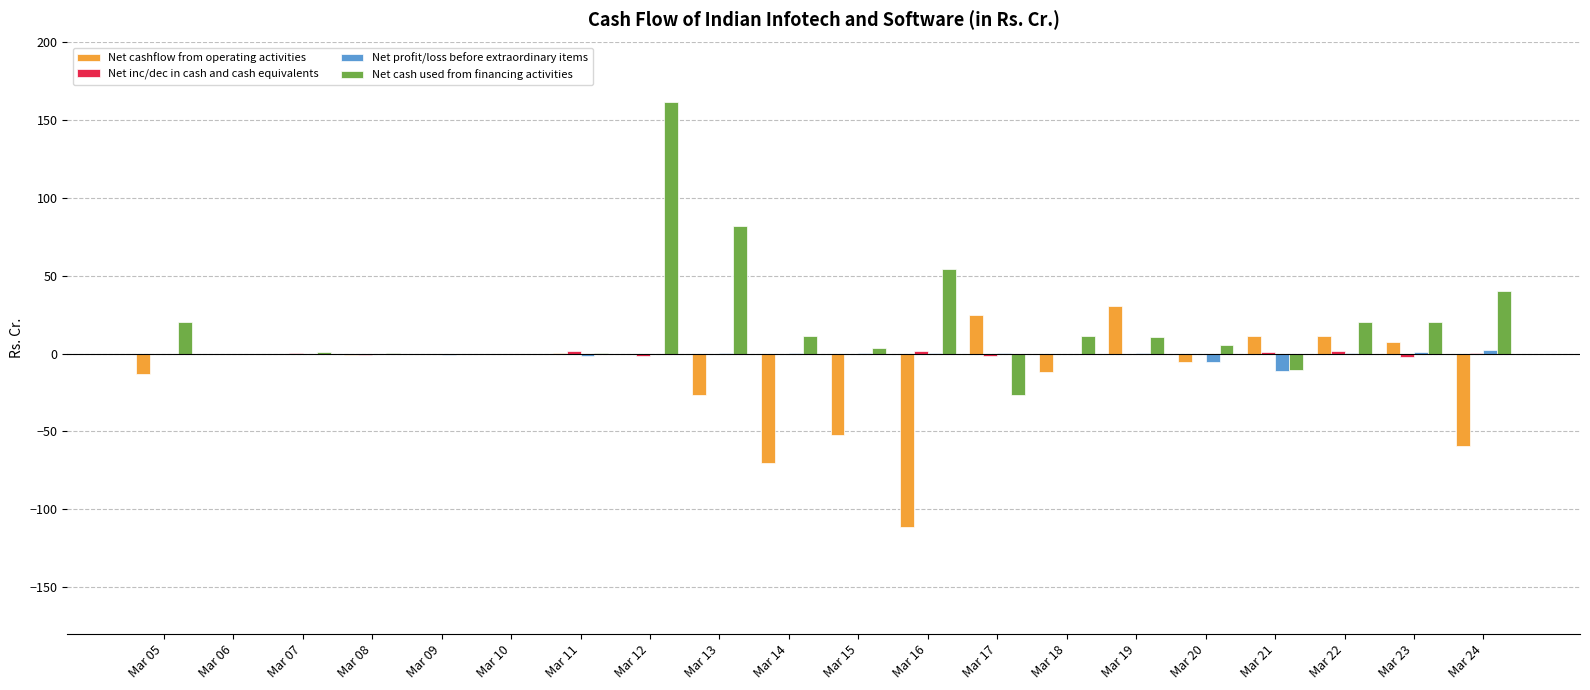

What is the maximum value for Net cashflow from operating activities?

30.8